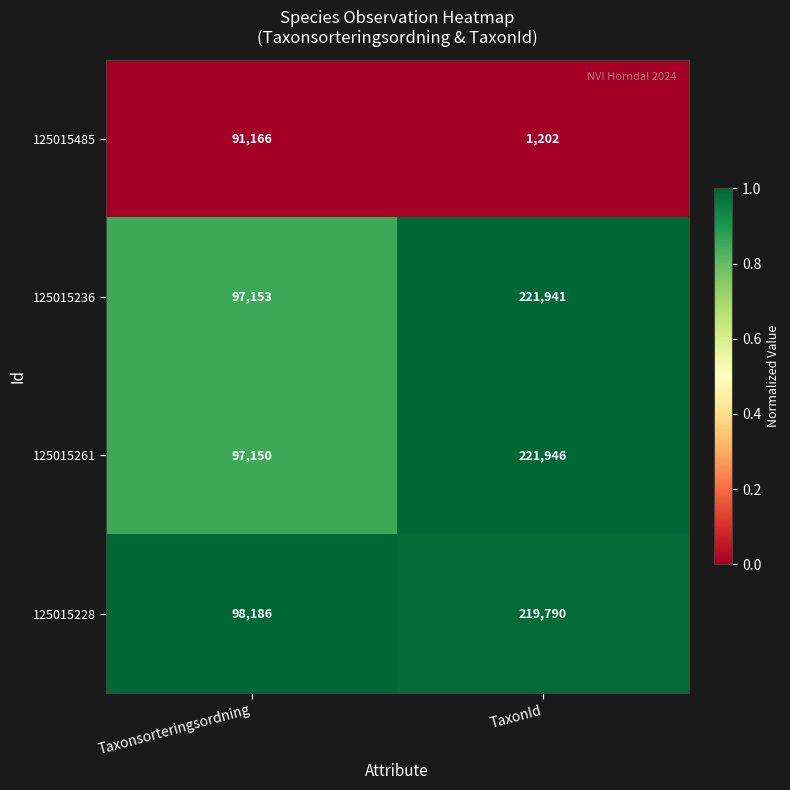

Which series has the largest total across all categories?

125015261